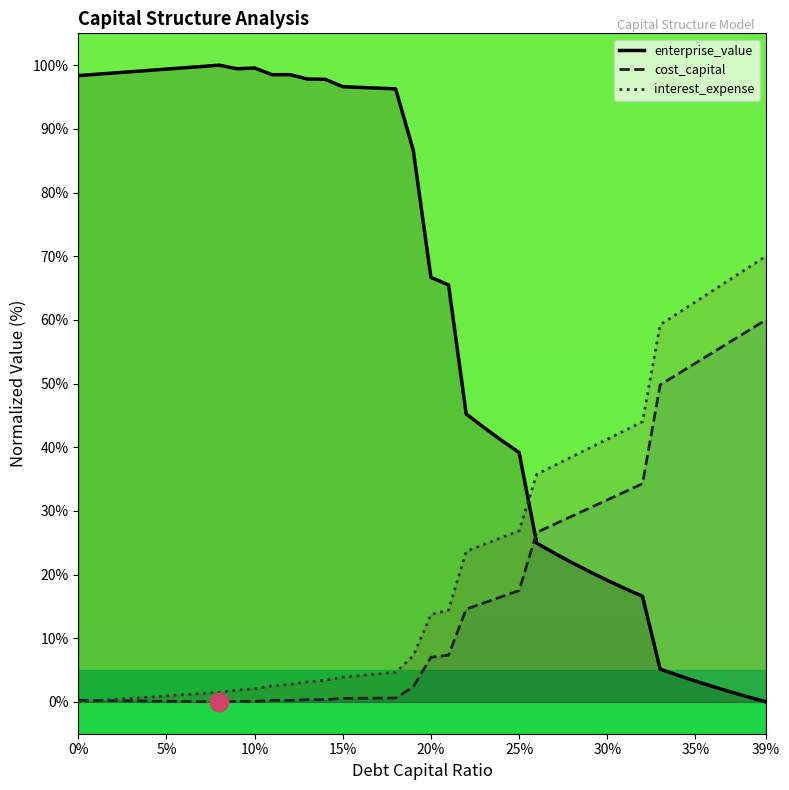

Which series has the largest Y range (max minus min)?

enterprise_value